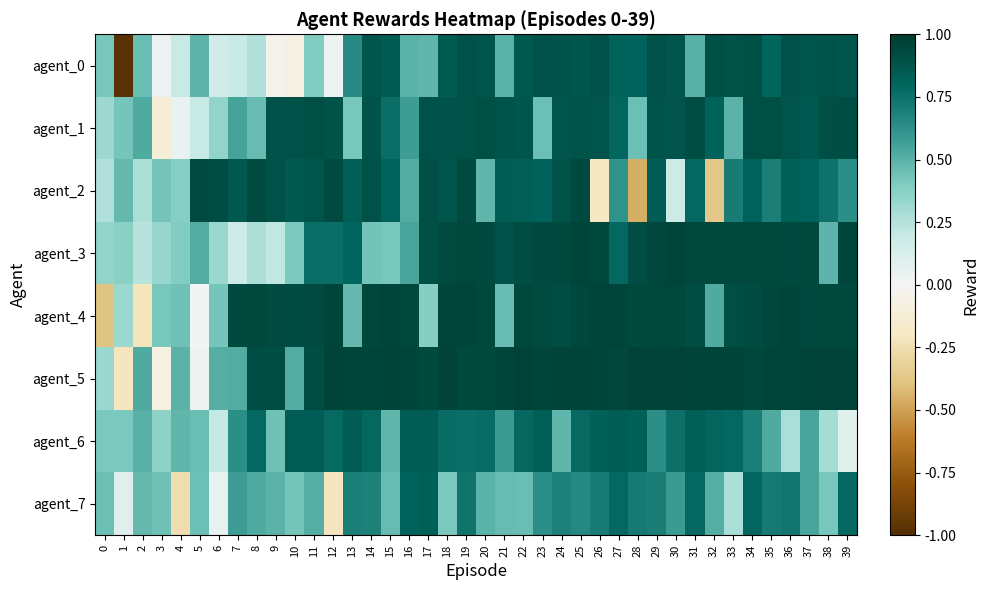

Reading left to right, transcribe all the data shown in this chart.

agent_0: 0=0.4	1=-1.0	2=0.5	3=0.0	4=0.2	5=0.5	6=0.2	7=0.2	8=0.3	9=-0.0	10=-0.1	11=0.4	12=0.0	13=0.6	14=0.9	15=0.8	16=0.5	17=0.5	18=0.8	19=0.9	20=0.9	21=0.5	22=0.9	23=0.9	24=0.9	25=0.9	26=0.9	27=0.8	28=0.8	29=0.9	30=0.9	31=0.5	32=0.9	33=0.9	34=0.9	35=0.8	36=0.9	37=0.9	38=0.9	39=0.9
agent_1: 0=0.3	1=0.4	2=0.5	3=-0.1	4=0.1	5=0.2	6=0.3	7=0.6	8=0.5	9=0.9	10=0.9	11=0.9	12=0.9	13=0.4	14=0.9	15=0.8	16=0.6	17=0.9	18=0.9	19=0.9	20=0.9	21=0.9	22=0.9	23=0.4	24=0.9	25=0.9	26=0.9	27=0.8	28=0.4	29=0.9	30=0.9	31=0.9	32=0.8	33=0.5	34=0.9	35=0.9	36=0.9	37=0.9	38=0.9	39=0.9
agent_2: 0=0.3	1=0.5	2=0.3	3=0.4	4=0.4	5=0.9	6=0.9	7=0.9	8=0.9	9=0.9	10=0.9	11=0.9	12=0.9	13=0.8	14=0.9	15=0.8	16=0.5	17=0.9	18=0.9	19=0.9	20=0.5	21=0.8	22=0.8	23=0.8	24=0.9	25=0.9	26=-0.2	27=0.6	28=-0.5	29=0.8	30=0.2	31=0.8	32=-0.4	33=0.7	34=0.8	35=0.7	36=0.8	37=0.8	38=0.7	39=0.6
agent_3: 0=0.4	1=0.4	2=0.2	3=0.3	4=0.4	5=0.5	6=0.3	7=0.2	8=0.3	9=0.2	10=0.4	11=0.8	12=0.8	13=0.8	14=0.4	15=0.4	16=0.5	17=0.9	18=0.9	19=0.9	20=0.9	21=0.9	22=0.9	23=0.9	24=0.9	25=0.9	26=0.9	27=0.8	28=0.9	29=0.9	30=0.9	31=0.9	32=0.9	33=0.9	34=0.9	35=0.9	36=0.9	37=0.9	38=0.5	39=0.9
agent_4: 0=-0.4	1=0.3	2=-0.2	3=0.4	4=0.4	5=0.0	6=0.4	7=0.9	8=0.9	9=0.9	10=0.9	11=0.9	12=0.9	13=0.5	14=0.9	15=0.9	16=0.9	17=0.4	18=0.9	19=0.9	20=0.9	21=0.5	22=0.9	23=0.9	24=0.9	25=0.9	26=0.9	27=0.9	28=0.9	29=0.9	30=0.9	31=0.9	32=0.5	33=0.9	34=0.9	35=0.9	36=0.9	37=0.9	38=0.9	39=0.9
agent_5: 0=0.3	1=-0.2	2=0.5	3=-0.1	4=0.5	5=0.0	6=0.5	7=0.5	8=0.9	9=0.9	10=0.5	11=0.9	12=1.0	13=1.0	14=0.9	15=1.0	16=1.0	17=0.9	18=1.0	19=0.9	20=0.9	21=0.9	22=1.0	23=0.9	24=1.0	25=1.0	26=0.9	27=0.9	28=1.0	29=1.0	30=1.0	31=1.0	32=1.0	33=1.0	34=0.9	35=0.9	36=1.0	37=1.0	38=1.0	39=1.0
agent_6: 0=0.4	1=0.4	2=0.5	3=0.4	4=0.5	5=0.5	6=0.2	7=0.6	8=0.8	9=0.4	10=0.8	11=0.8	12=0.8	13=0.8	14=0.8	15=0.5	16=0.8	17=0.8	18=0.8	19=0.8	20=0.8	21=0.6	22=0.8	23=0.8	24=0.5	25=0.8	26=0.8	27=0.8	28=0.8	29=0.6	30=0.8	31=0.8	32=0.8	33=0.8	34=0.7	35=0.5	36=0.3	37=0.5	38=0.3	39=0.1
agent_7: 0=0.4	1=0.1	2=0.5	3=0.4	4=-0.3	5=0.4	6=0.1	7=0.6	8=0.5	9=0.5	10=0.4	11=0.5	12=-0.2	13=0.7	14=0.7	15=0.5	16=0.8	17=0.8	18=0.4	19=0.7	20=0.5	21=0.5	22=0.5	23=0.6	24=0.7	25=0.7	26=0.7	27=0.8	28=0.7	29=0.7	30=0.6	31=0.8	32=0.5	33=0.3	34=0.8	35=0.7	36=0.7	37=0.5	38=0.4	39=0.8